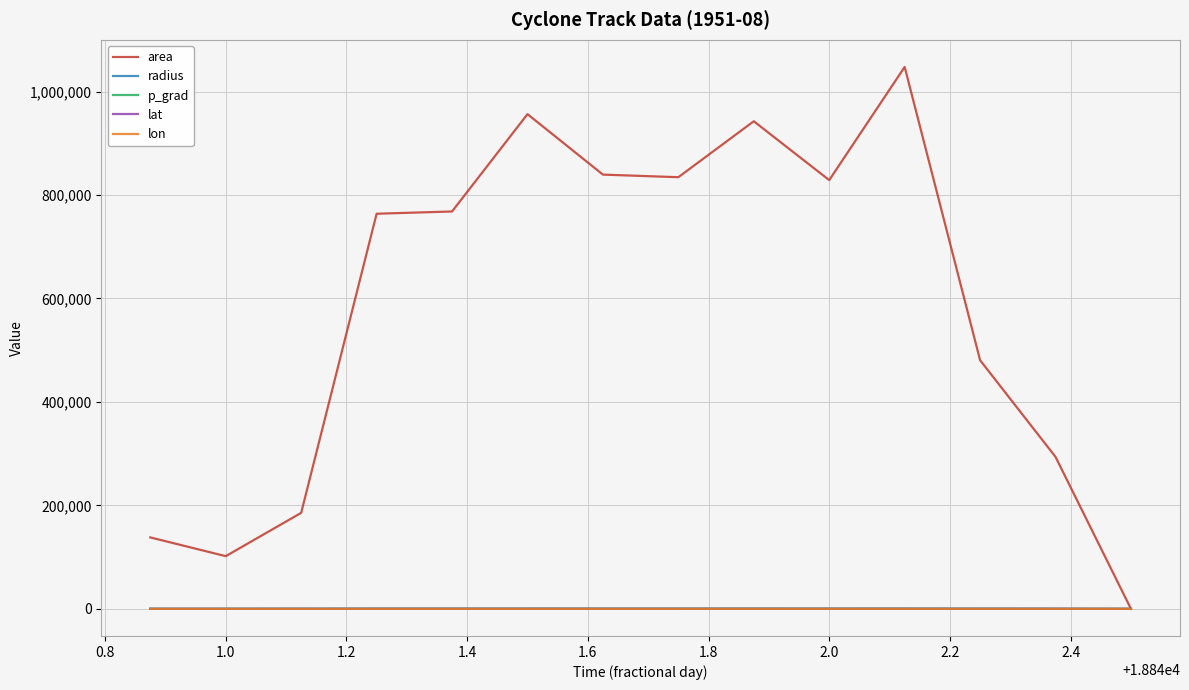

What is the sum of all lon values?

331.8